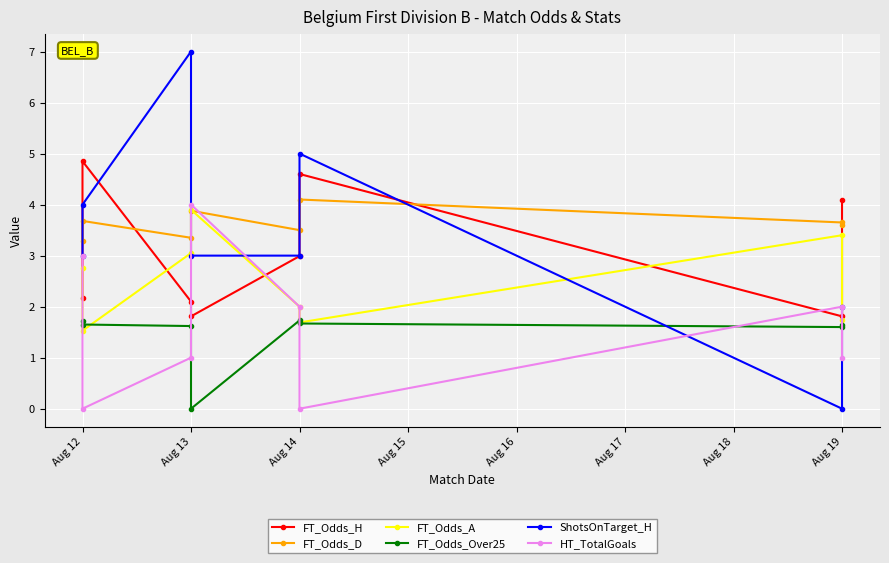

Which series has the largest range (max minus min)?

ShotsOnTarget_H